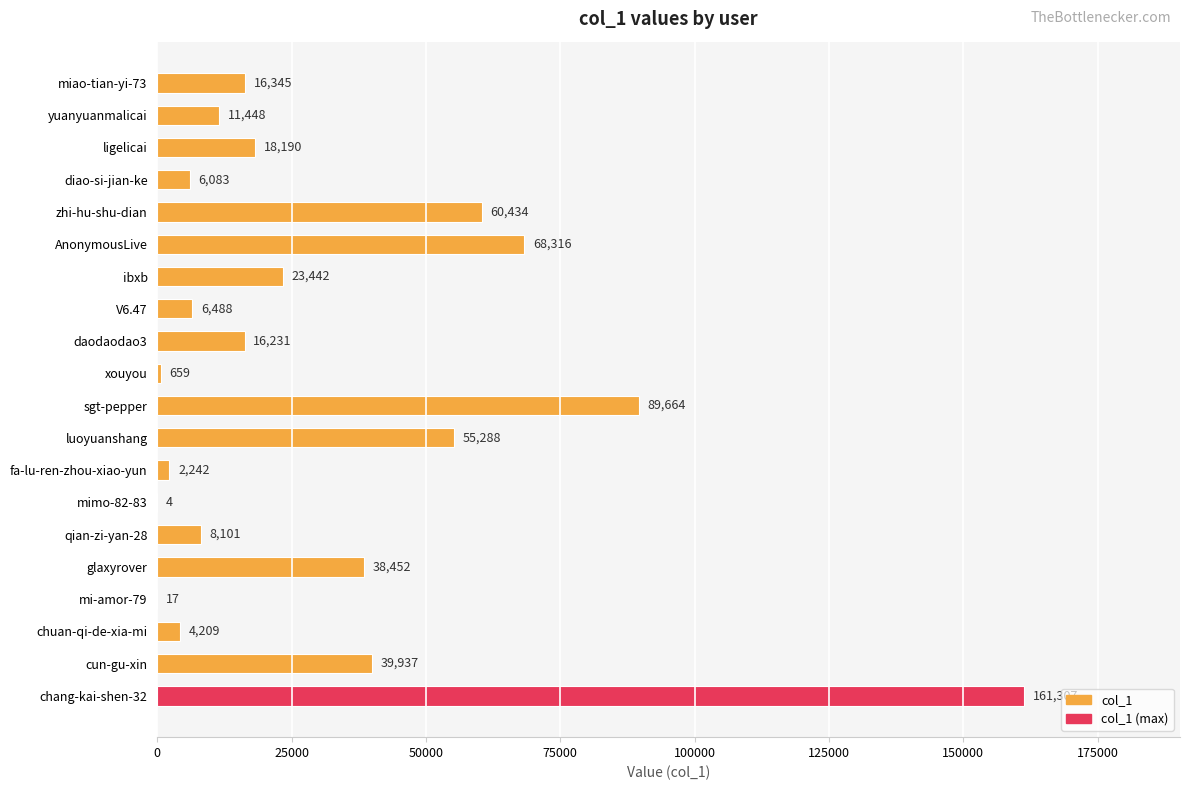

Does the chart contain stacked bars?

No